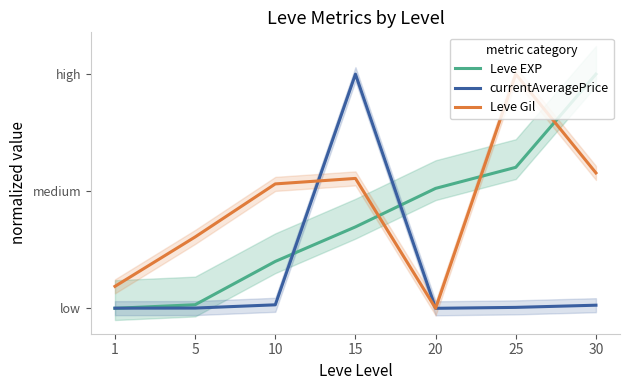

Which category has the highest value in the Leve EXP series?

30